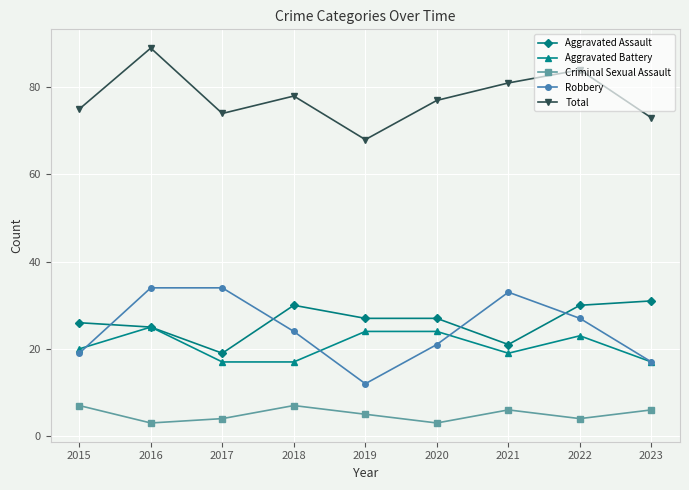

Count the number of data series in this chart.

5